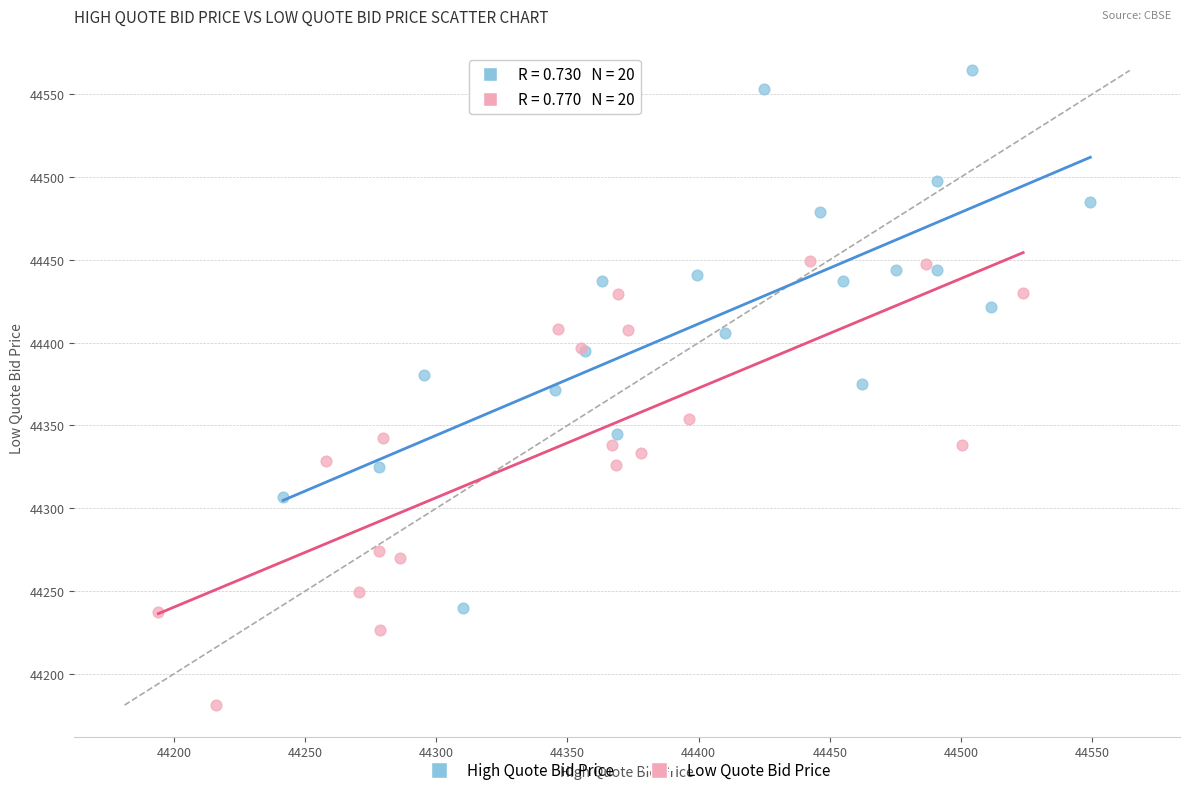

Which series has the widest spread of Y values?

High Quote Bid Price